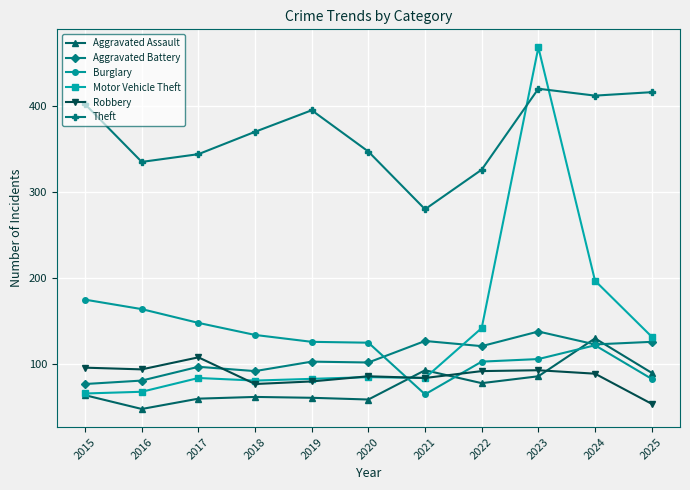

How many interior local peaks does the Theft series have?

2